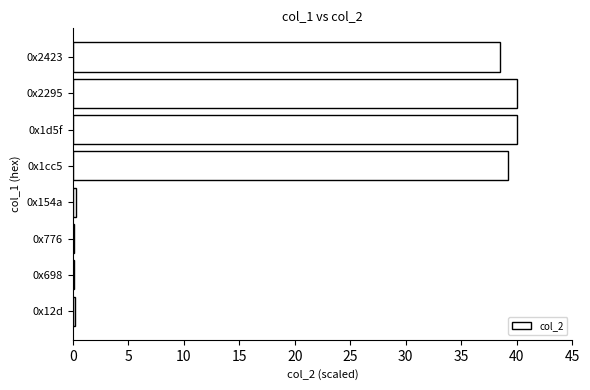

How many bars are there in total?

8